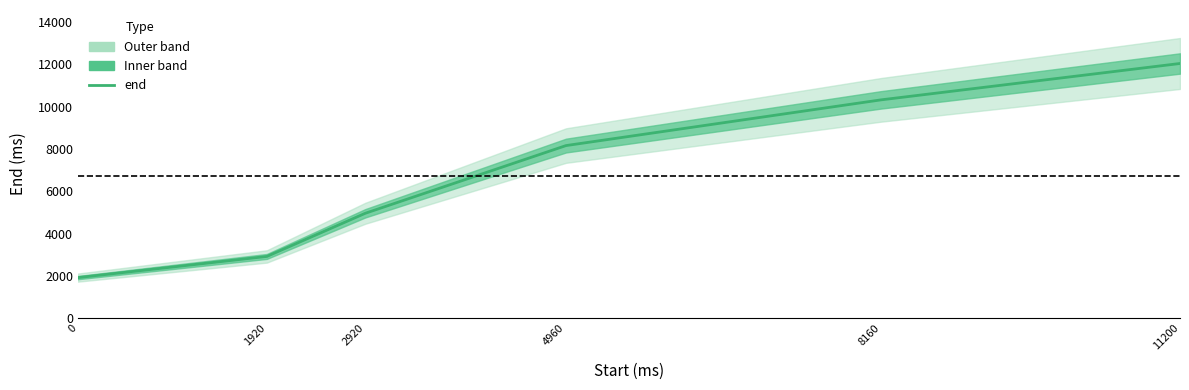

The value at 0 is 470. True or false?

False